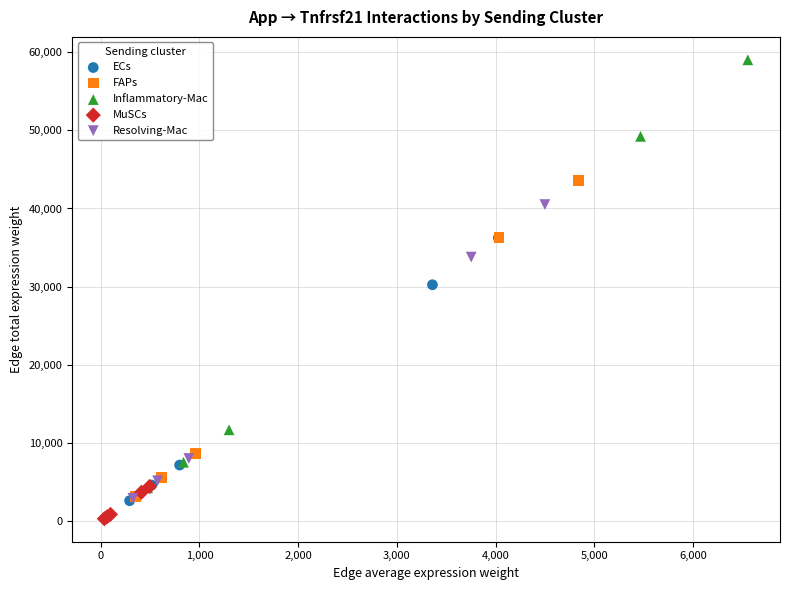

What are all the series names shown in the legend?

ECs, FAPs, Inflammatory-Mac, MuSCs, Resolving-Mac